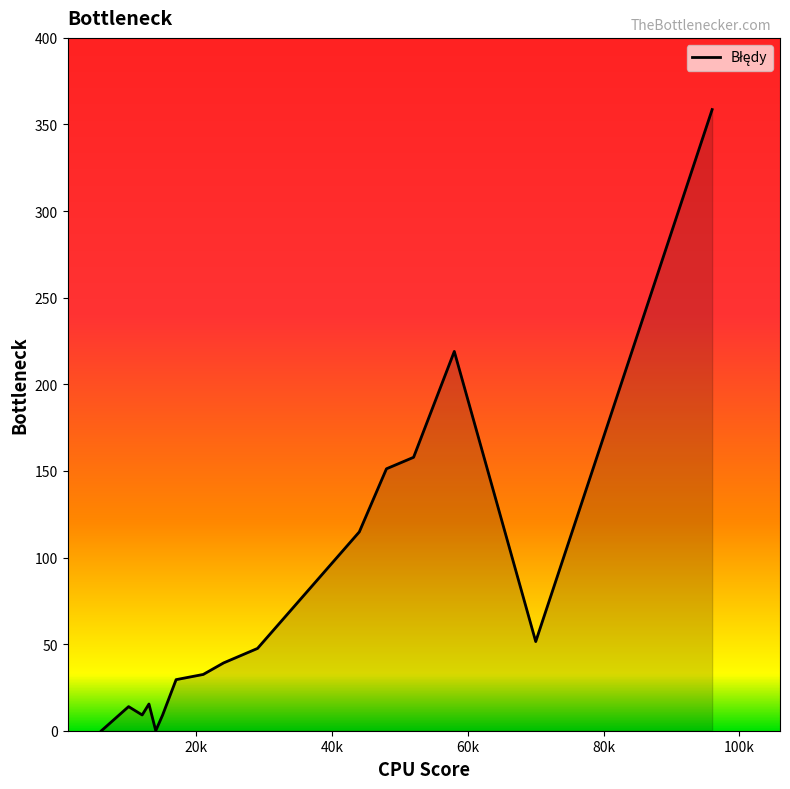

What is the maximum value shown in the chart?

358.6